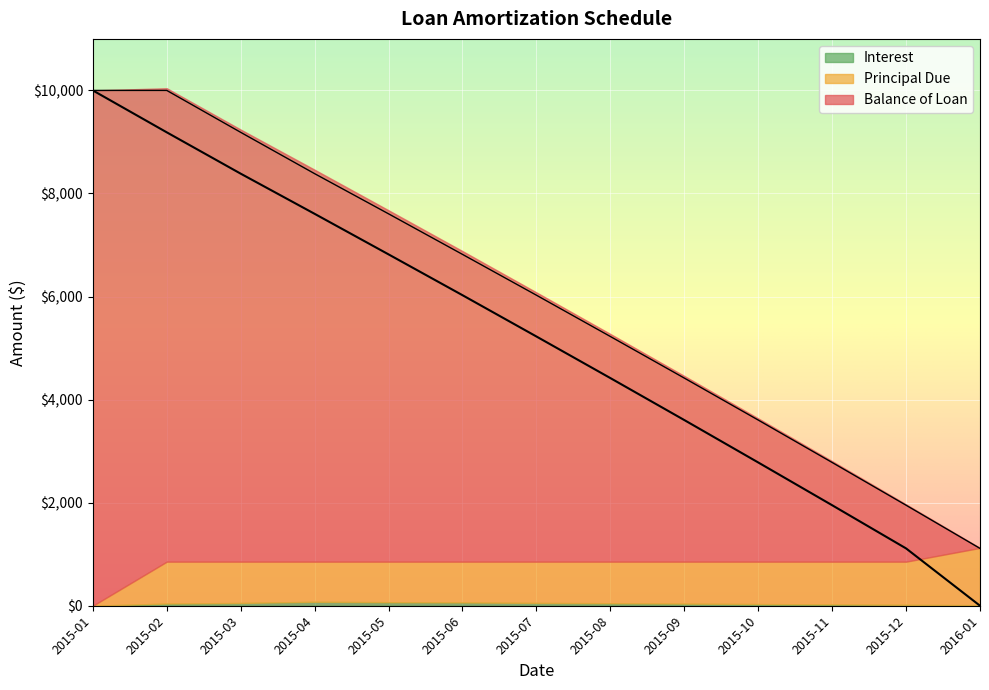

At which category is the sum across all series the highest?

2015-02